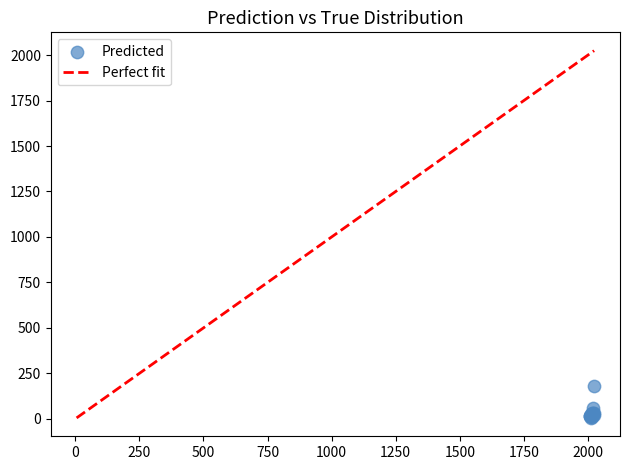

What Y value in the scatter plot is closest to 92?

58.0